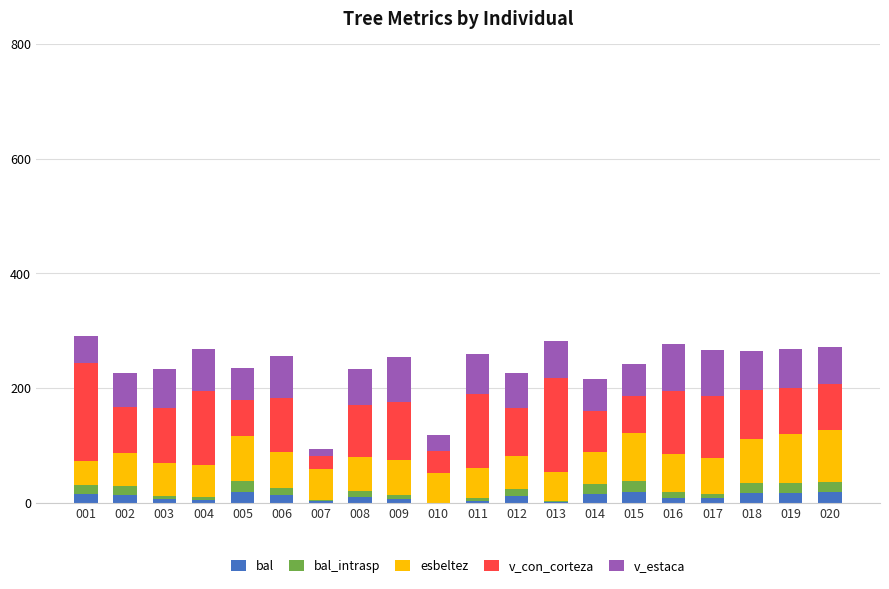

Which series has the widest spread of values?

v_con_corteza